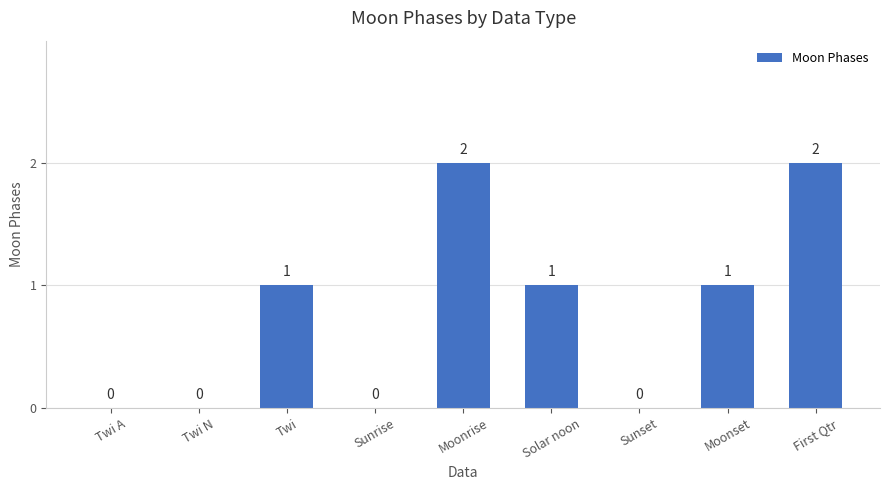

The chart shows a value of 0 at Twi. True or false?

False